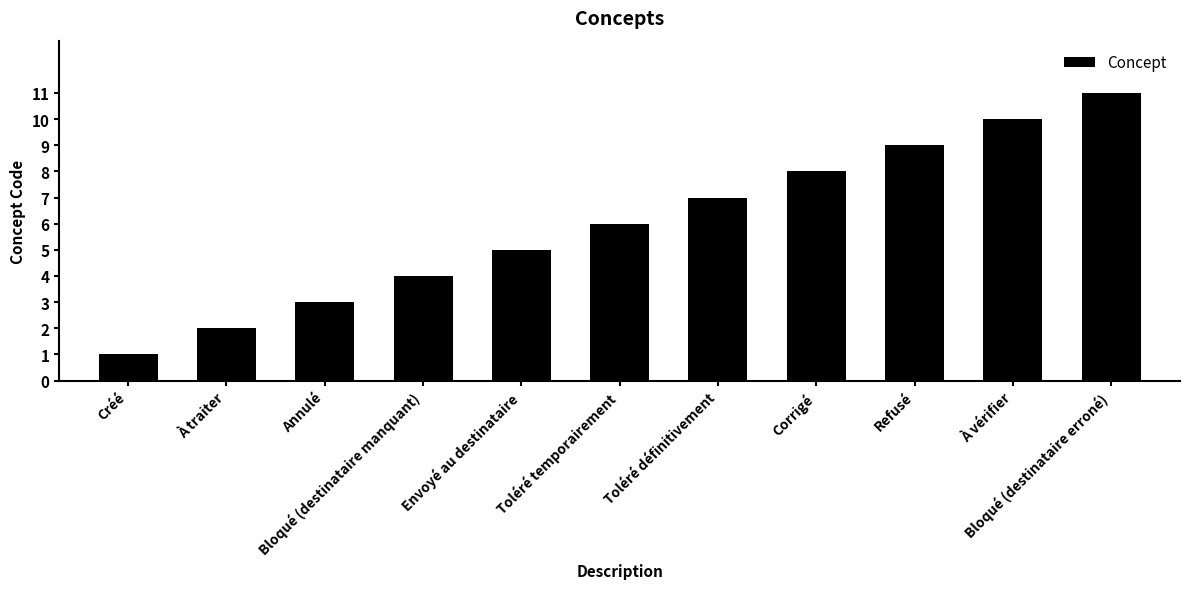

How many values are between 3 and 9?

7